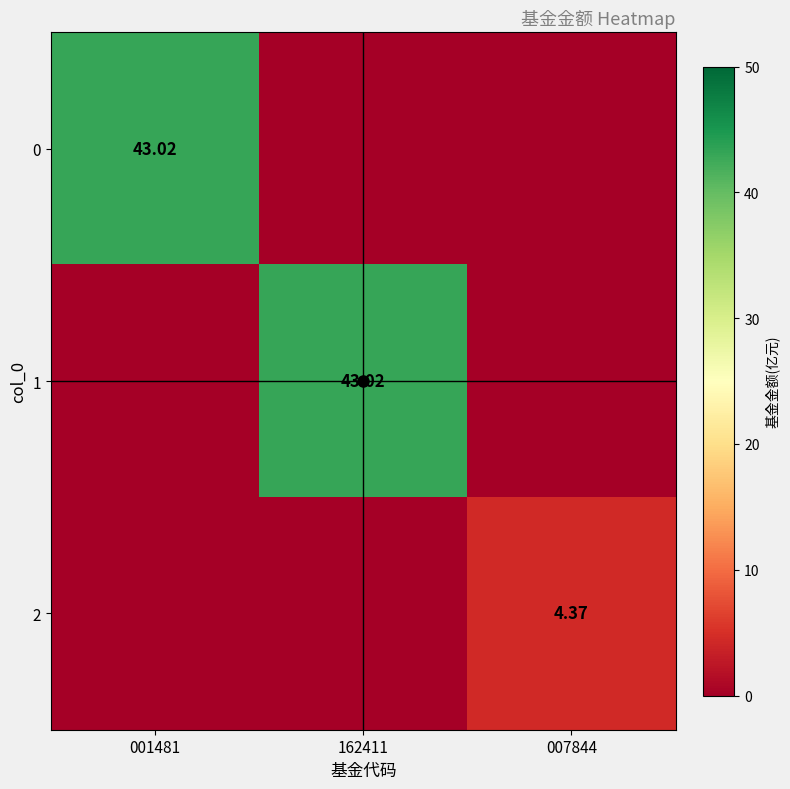

Is the value of 0 at 162411 greater than the value of 2 at 007844?

No